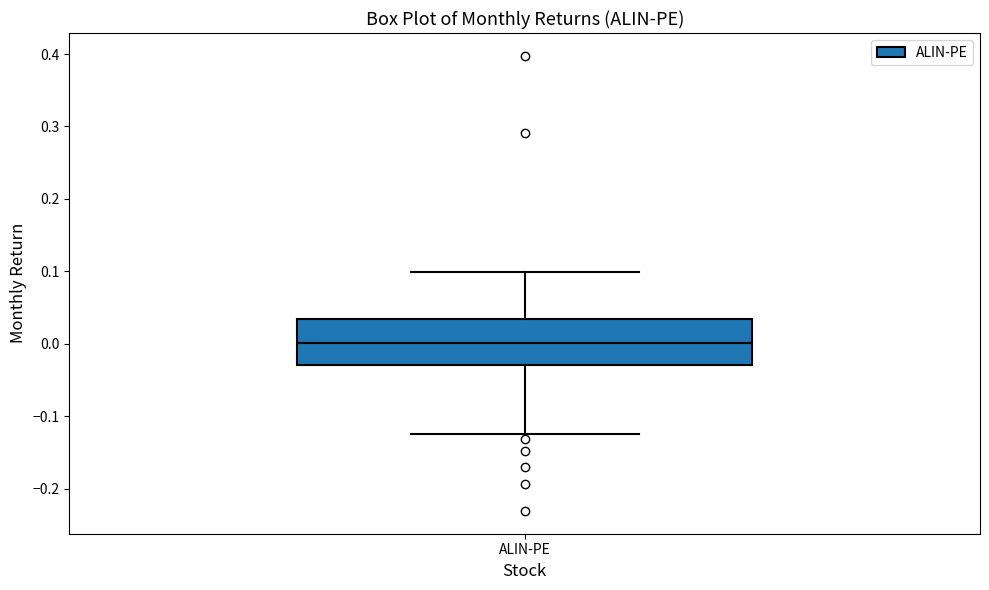

Read this box plot against the y-axis: the position of the median line, the range covered by the box, and the ends of both whiskers. The values are not printed on the chart, so give them approximately, as read against the axis.

median 0.00, box -0.03 to 0.03, whiskers -0.12 to 0.10